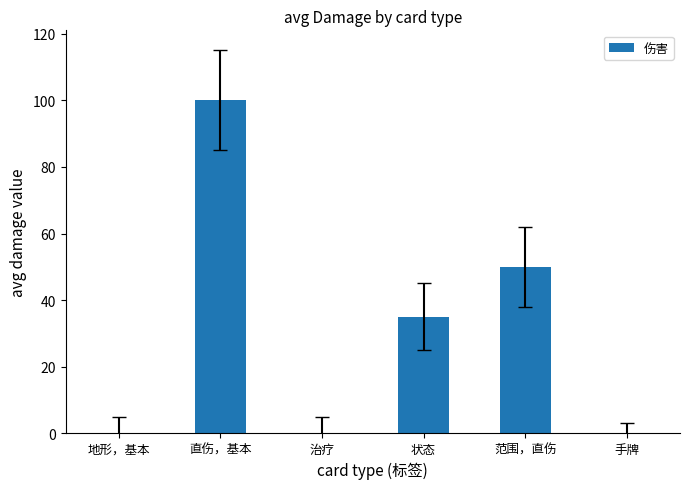

The value at 范围，直伤 is 50. True or false?

True